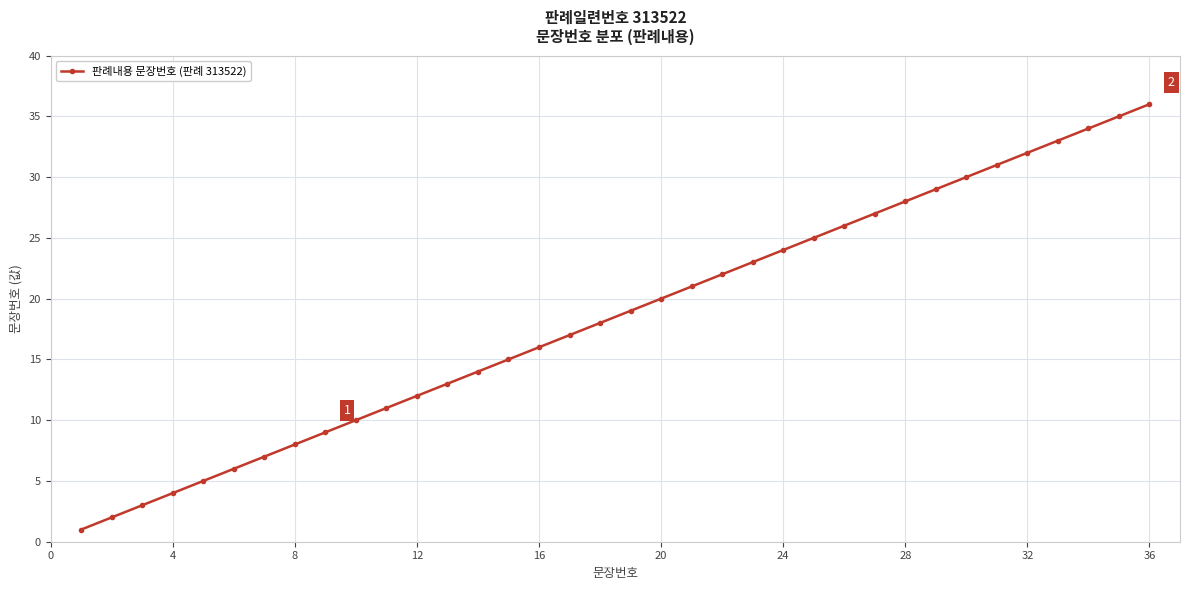

Does the chart have visible grid lines?

Yes